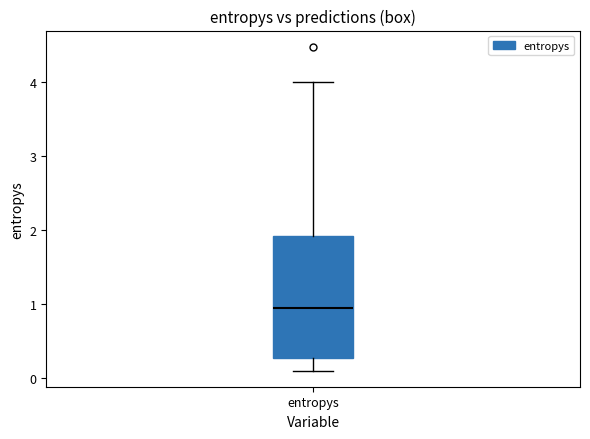

Where is the upper edge of the box for entropys on the y-axis? The values are not printed on the chart, so give them approximately, as read against the axis.

1.9